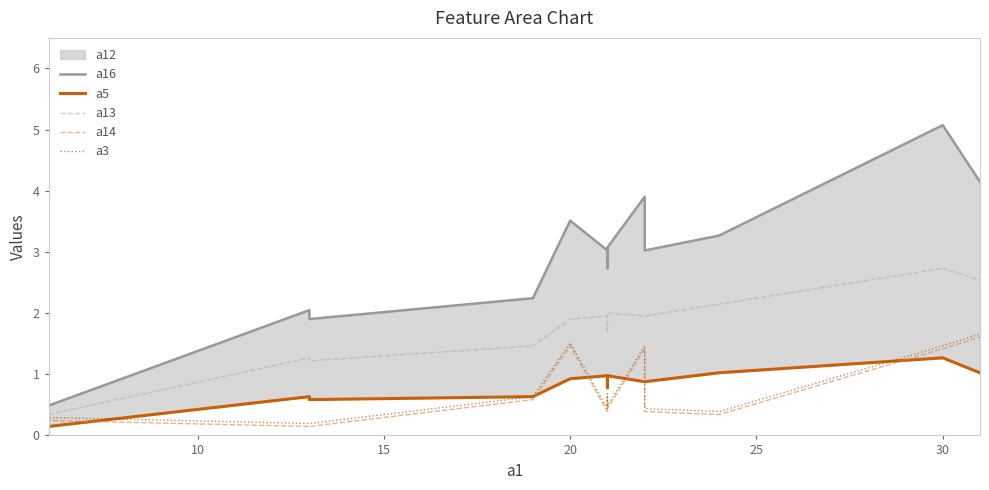

What is the difference between the maximum and minimum values in the a5 series?

1.1